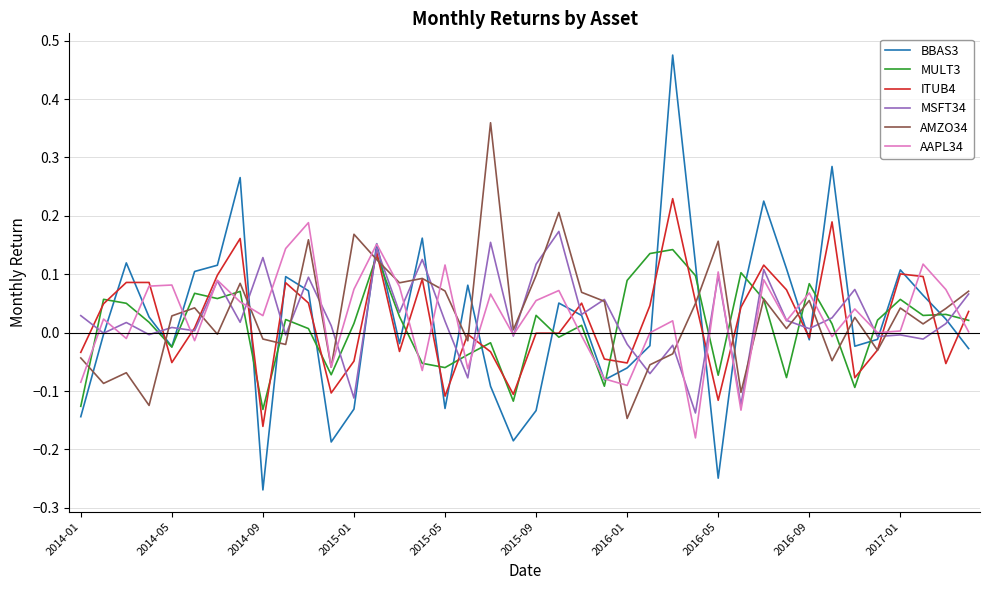

Which series has the widest spread of values?

BBAS3